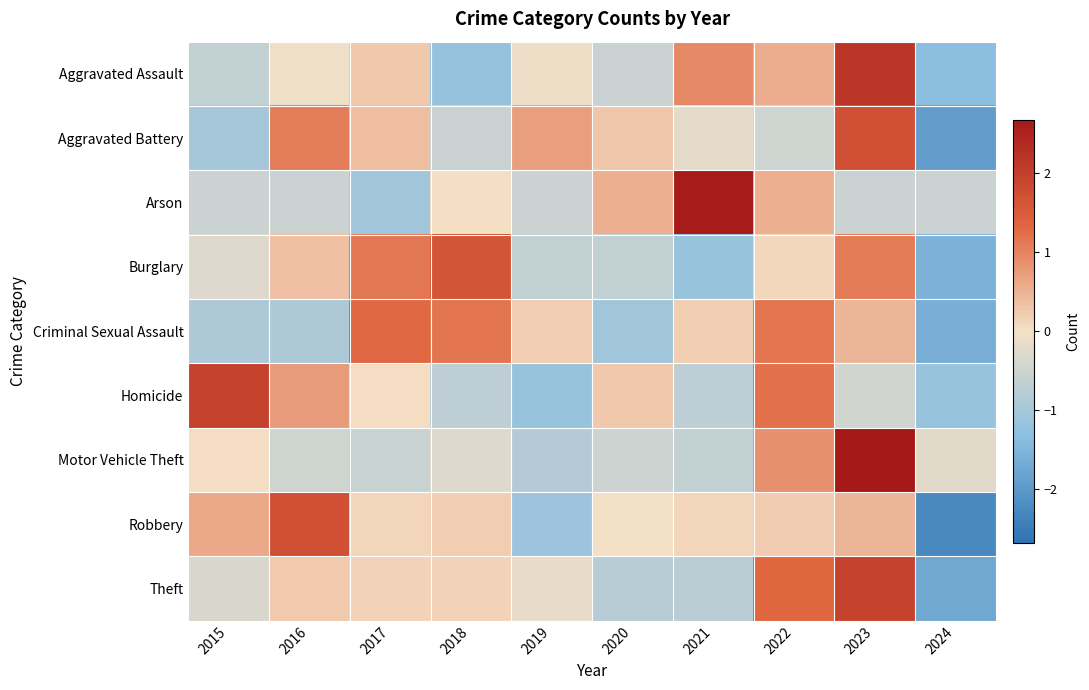

Which has a higher value, 2022 or 2018?

2022